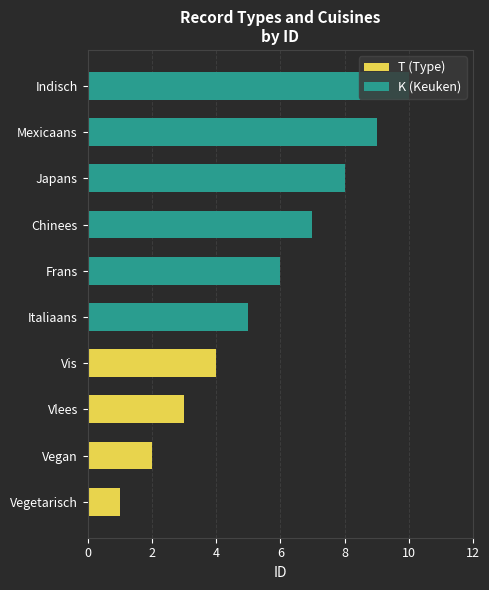

What is the sum of the T (Type) values at Frans and Vlees?

3